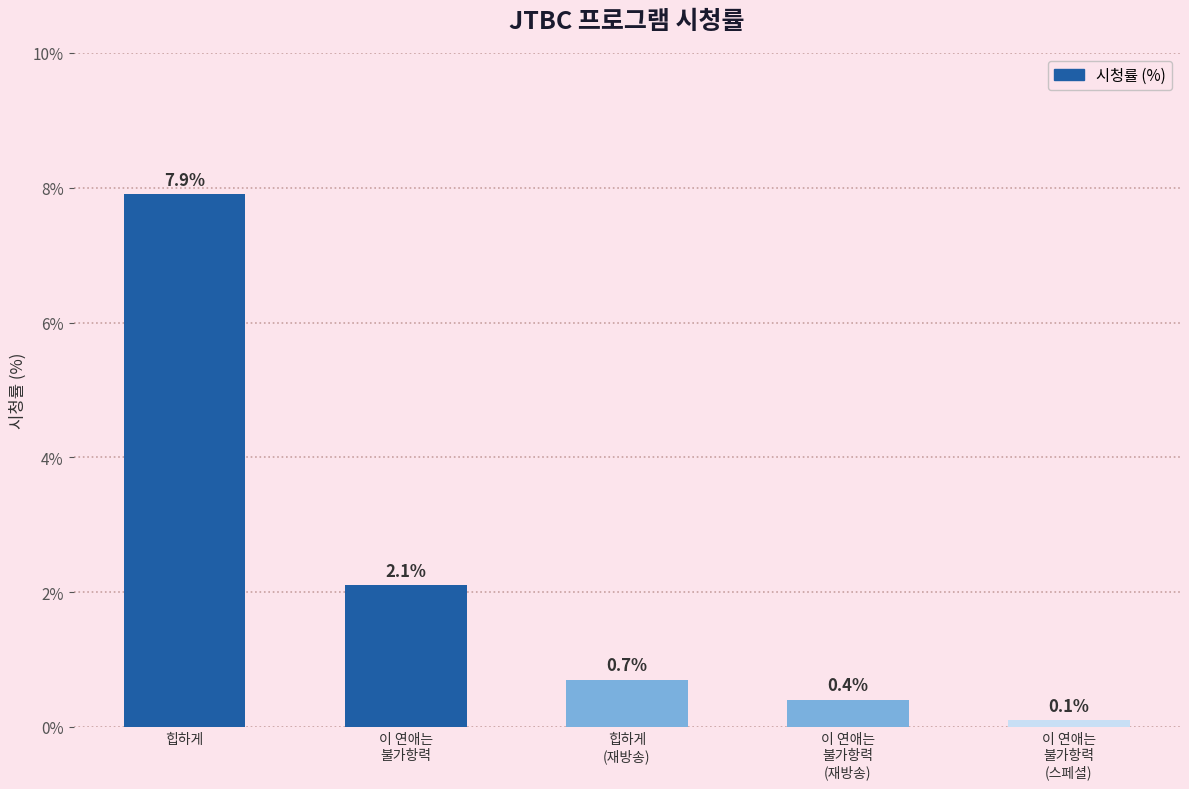

What position from the right is 힙하게
(재방송)?

3